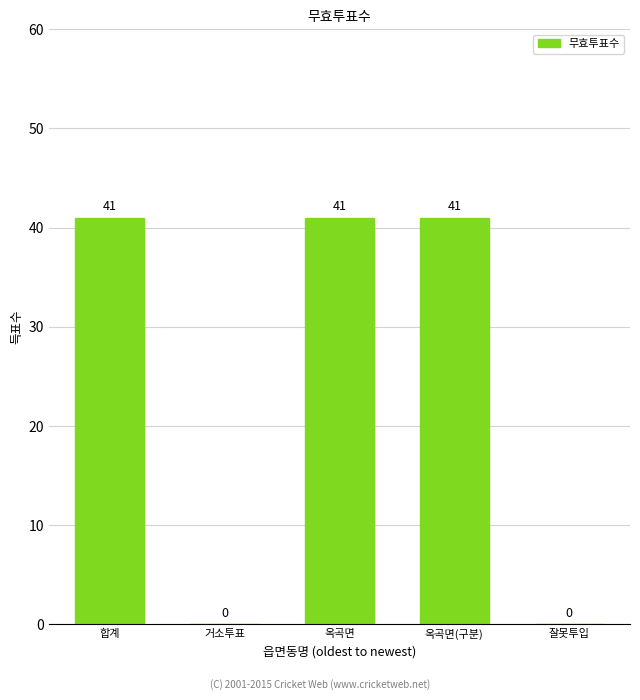

What is the change in value from 거소투표 to 옥곡면?

+41